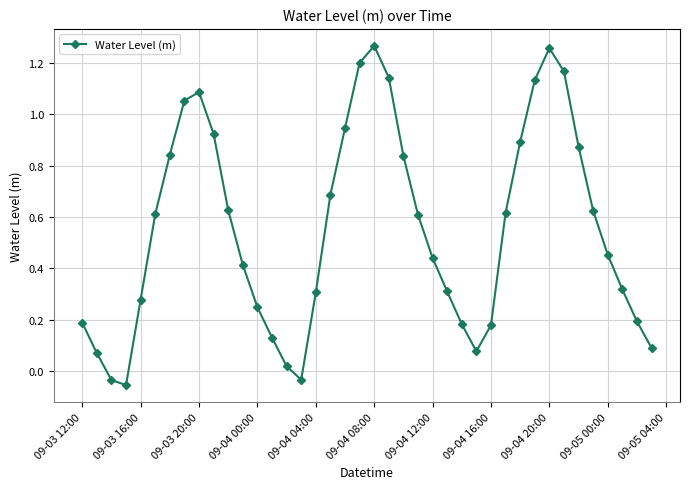

How many points are lower than both their immediate neighbors (excluding endpoints)?

3